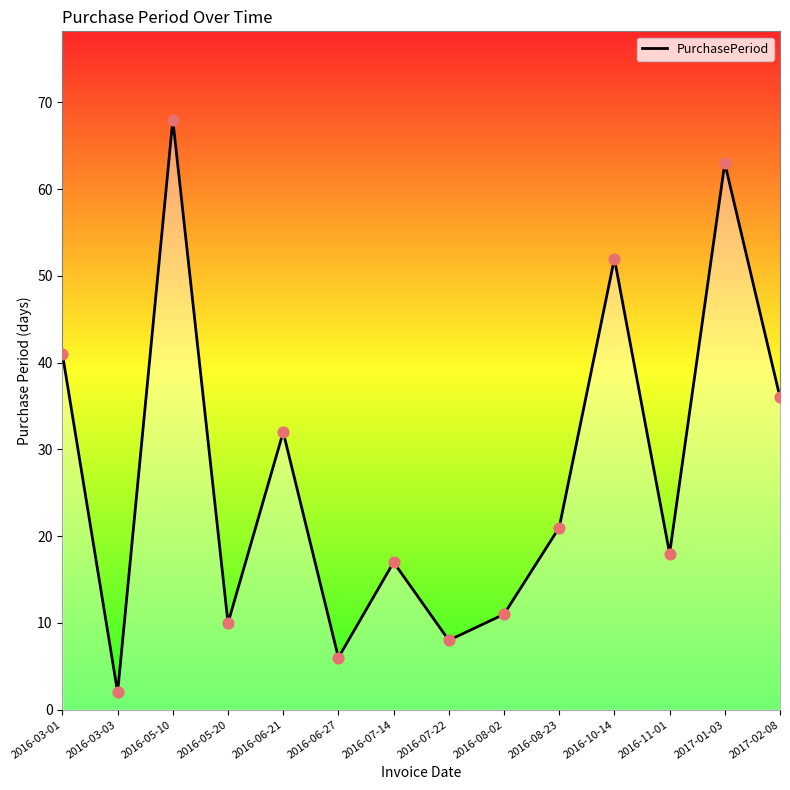

Approximately how many times larger is the value at 2016-03-03 compared to 2016-11-01?

0.1